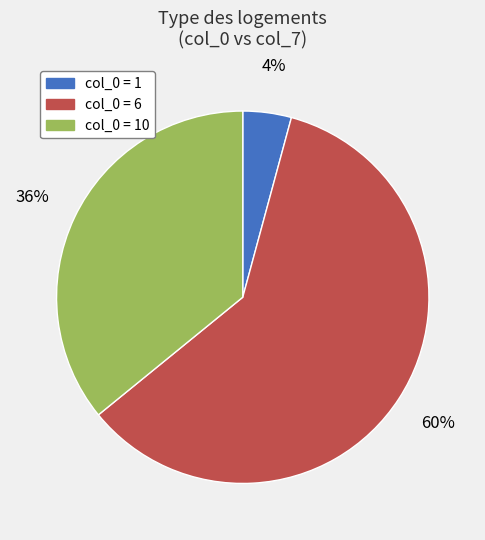

To the nearest percent, what is the difference between the largest and smallest slice percentages?

56%